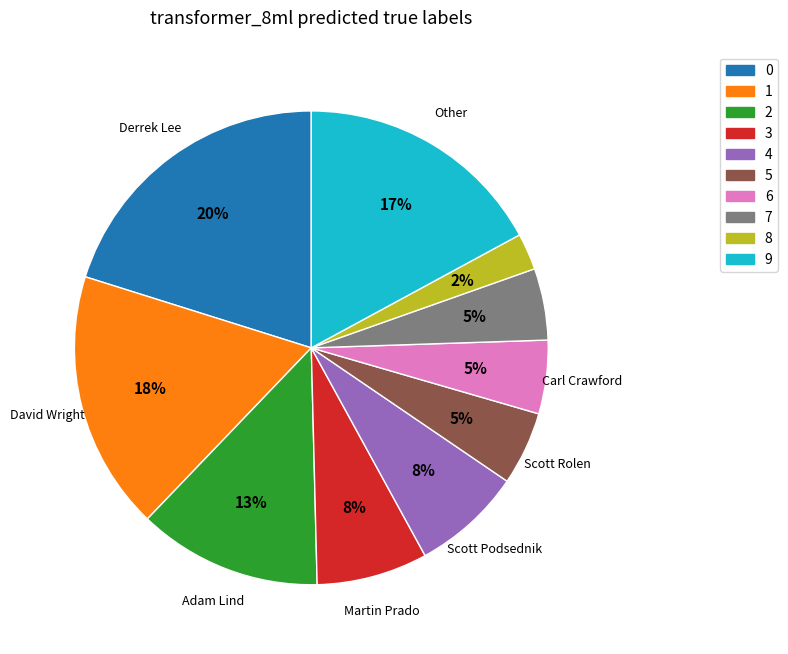

How many segments does this pie chart have?

10